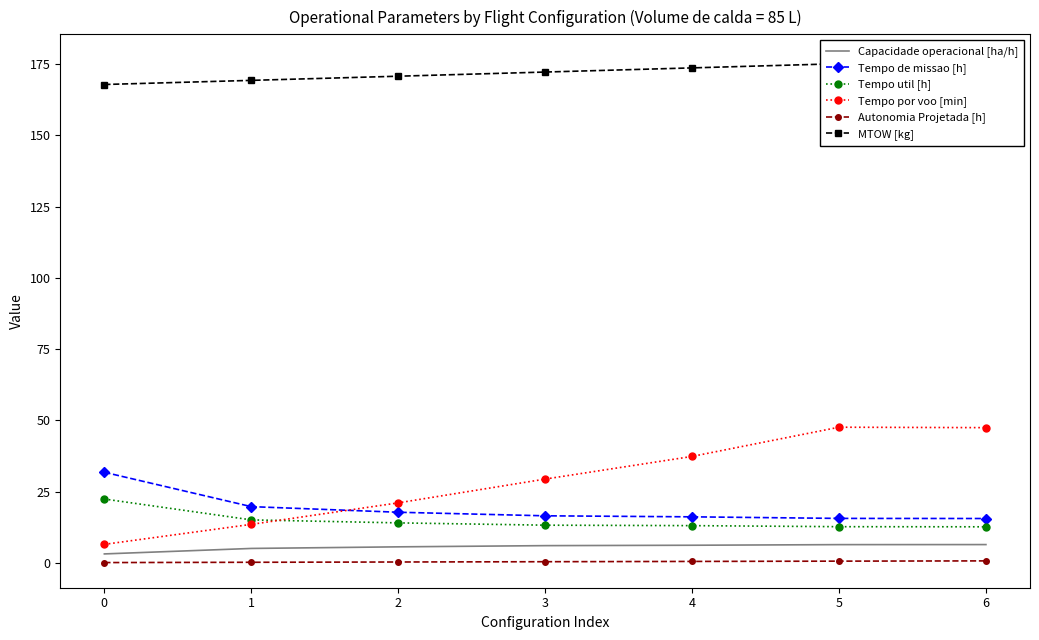

What is the difference between the Autonomia Projetada [h] values at 1 and 2?

0.1